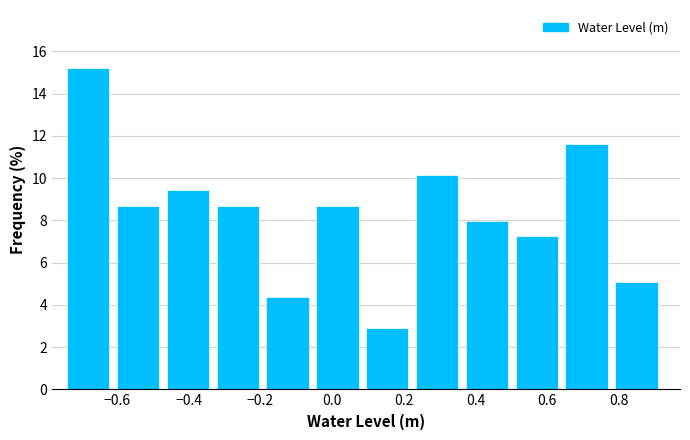

Over which range of the x-axis is the bar tallest?

-0.74 to -0.60